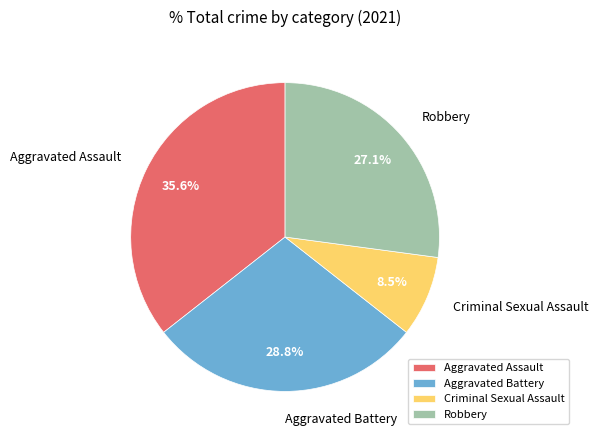

To the nearest percent, what is the difference between the largest and smallest slice percentages?

27%